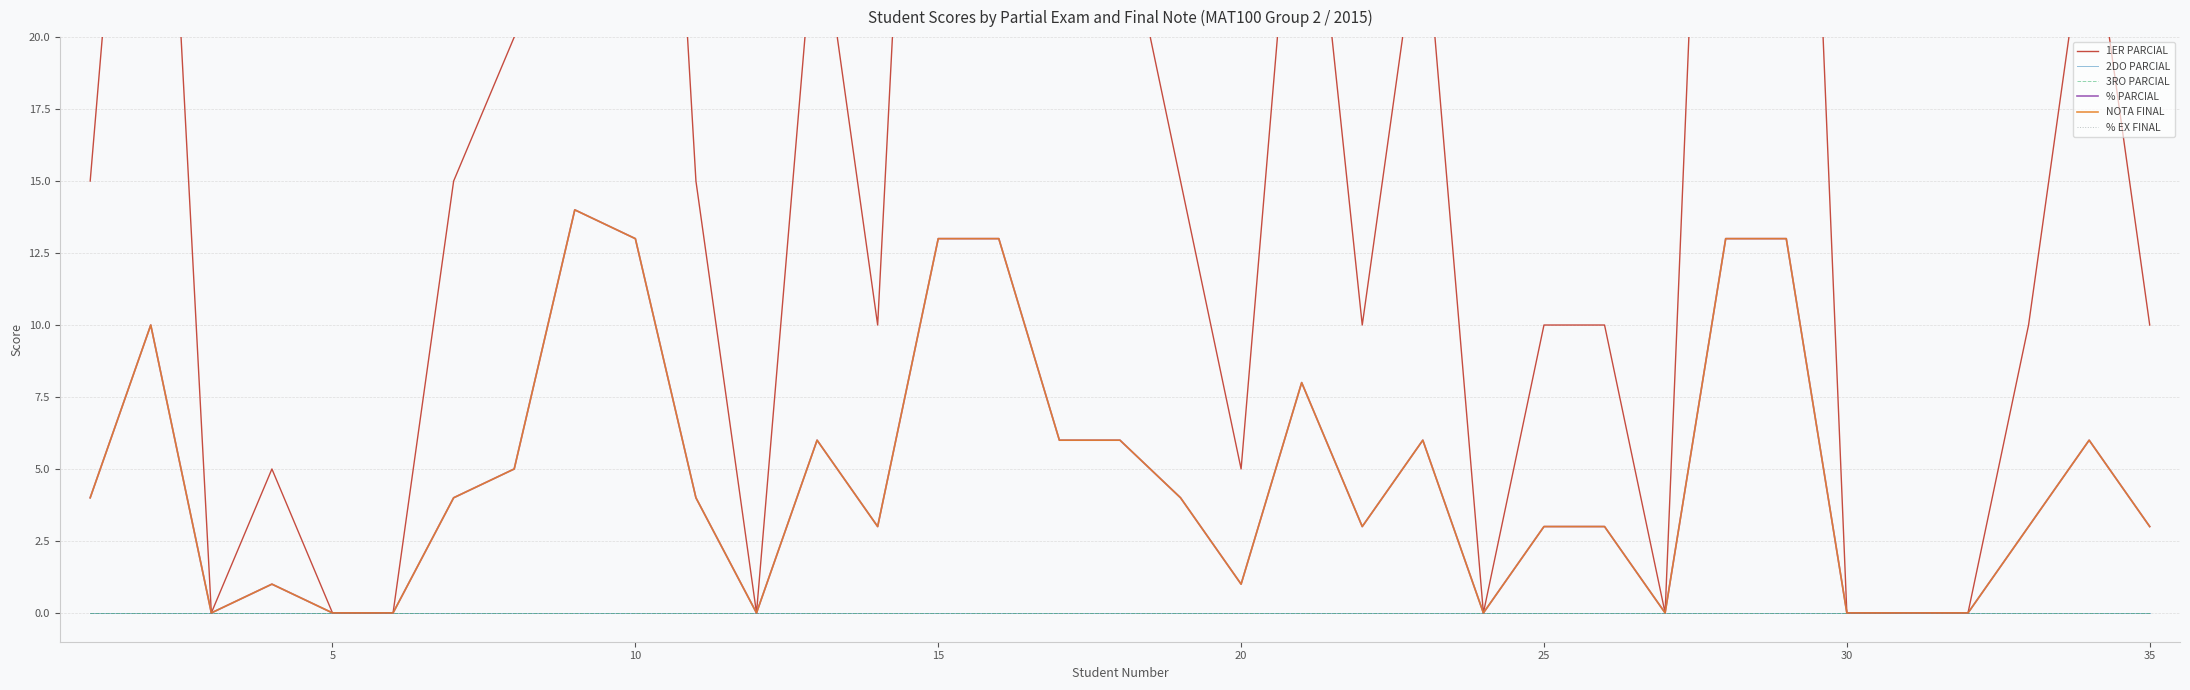

True or false: NOTA FINAL and 1ER PARCIAL cross at least once.

False